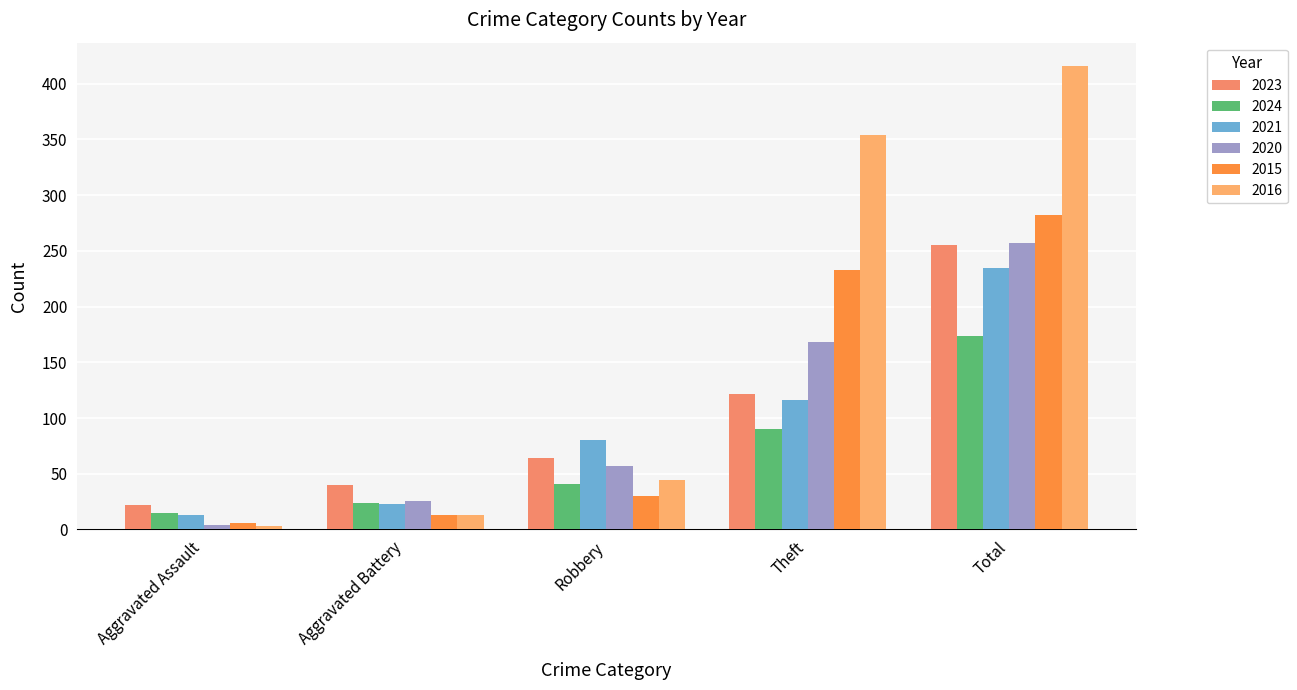

What is the greatest value displayed?

416